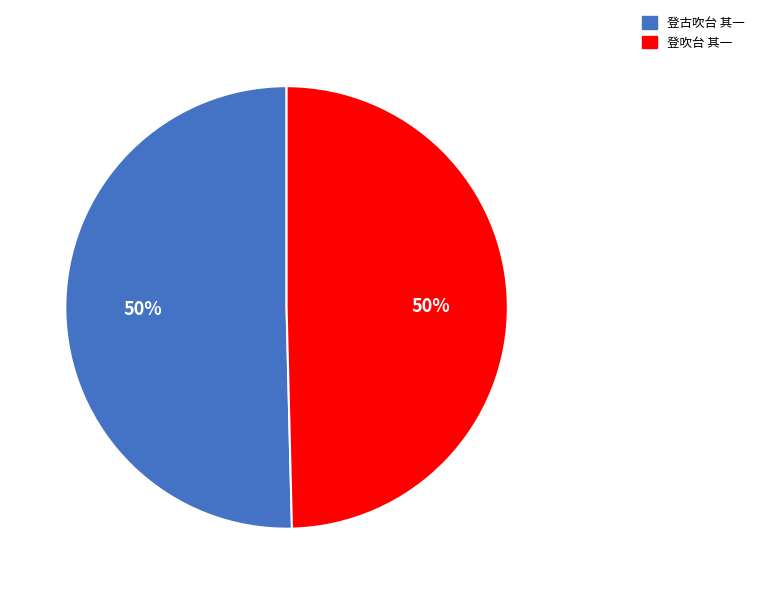

Do 登吹台 其一 and 登古吹台 其一 together represent more than half of the pie?

Yes